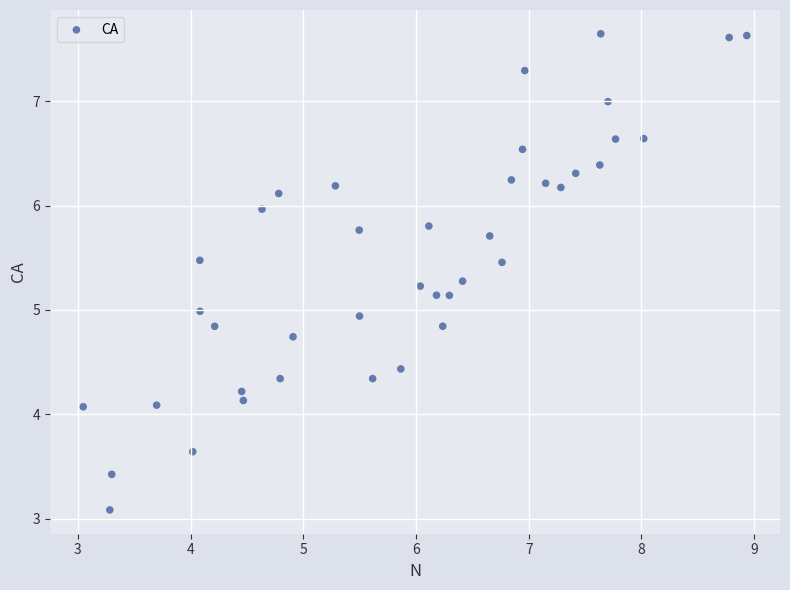

What is the range of Y values (max minus min)?

4.6